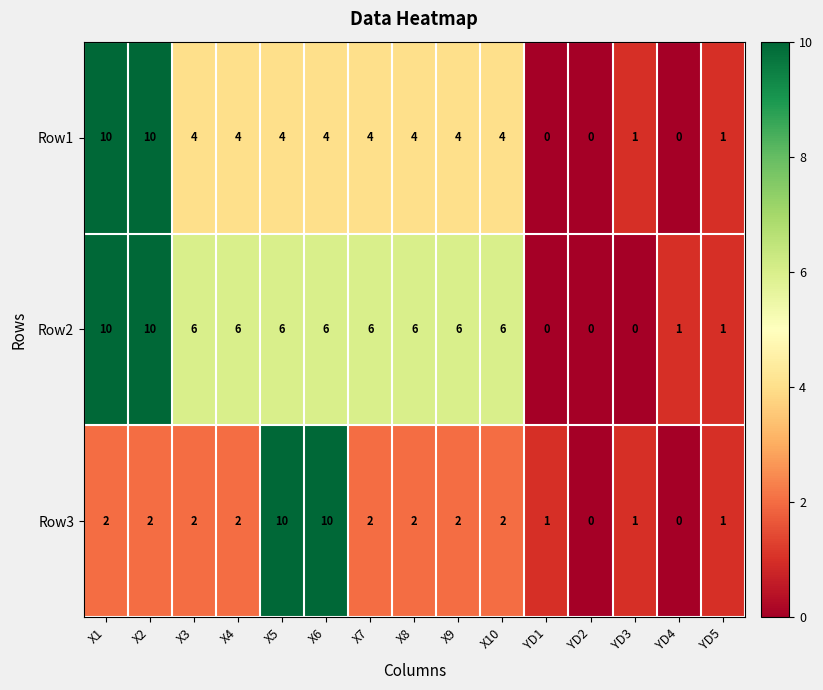

Count the Row3 values in the range 1 to 2.

11